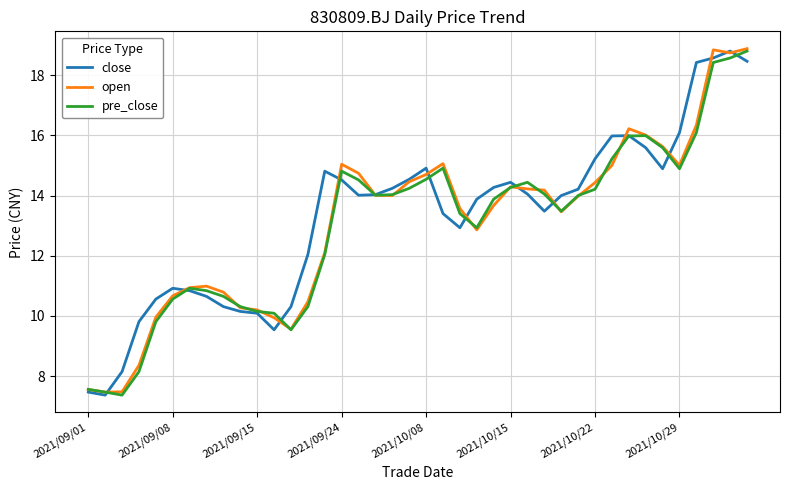

What is the lowest value of the close series?

7.4